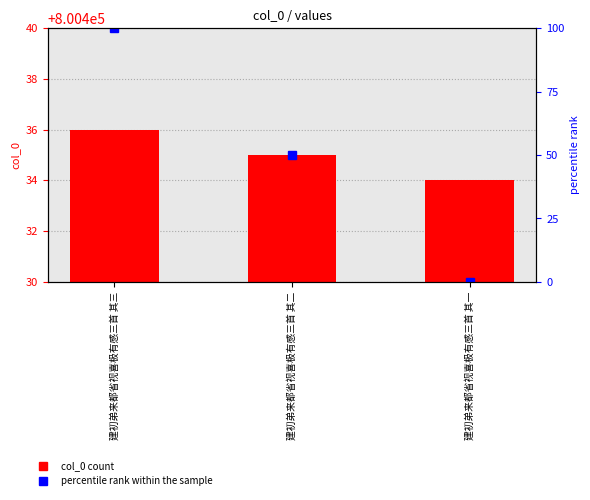

What is the difference between the col_0 values at 建初弟来都省视喜极有感三首 其二 and 建初弟来都省视喜极有感三首 其一?

1